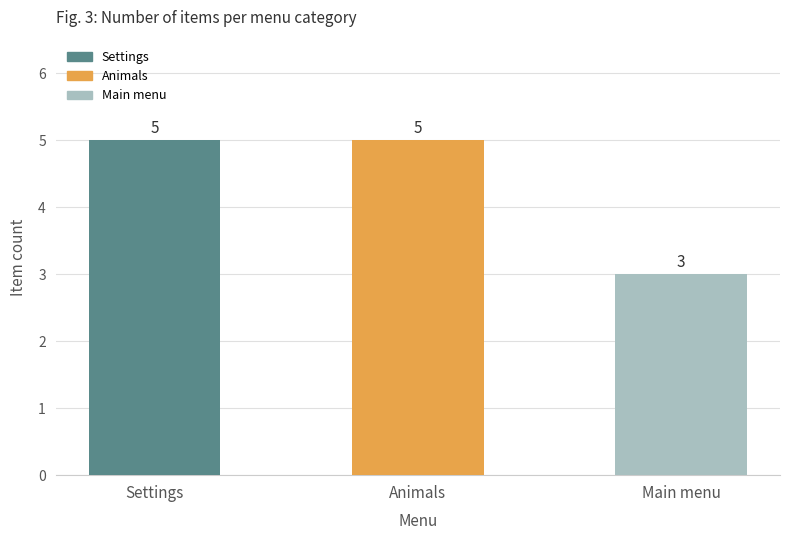

Reading right to left, what are all the values shown in this chart?

Main menu=3	Animals=5	Settings=5